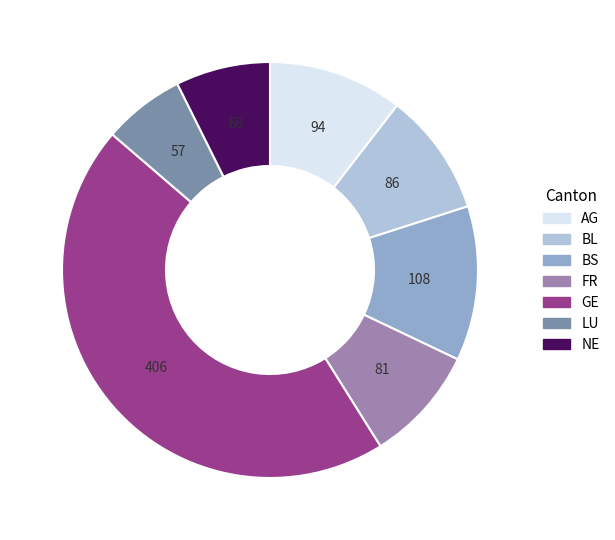

Count the number of slices in the pie.

7